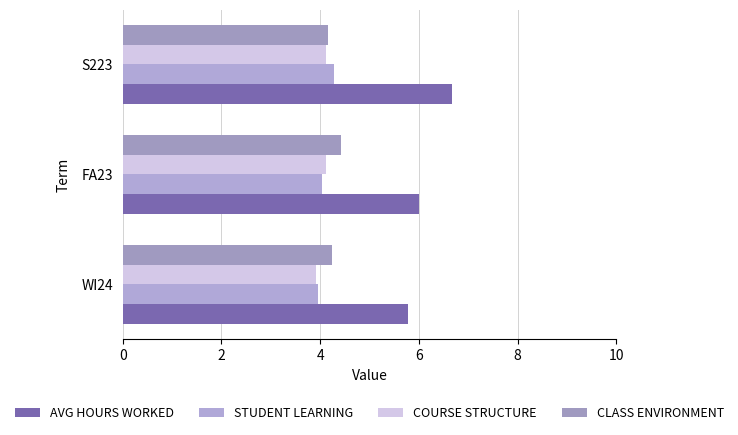

What is the average value of the CLASS ENVIRONMENT series?

4.3